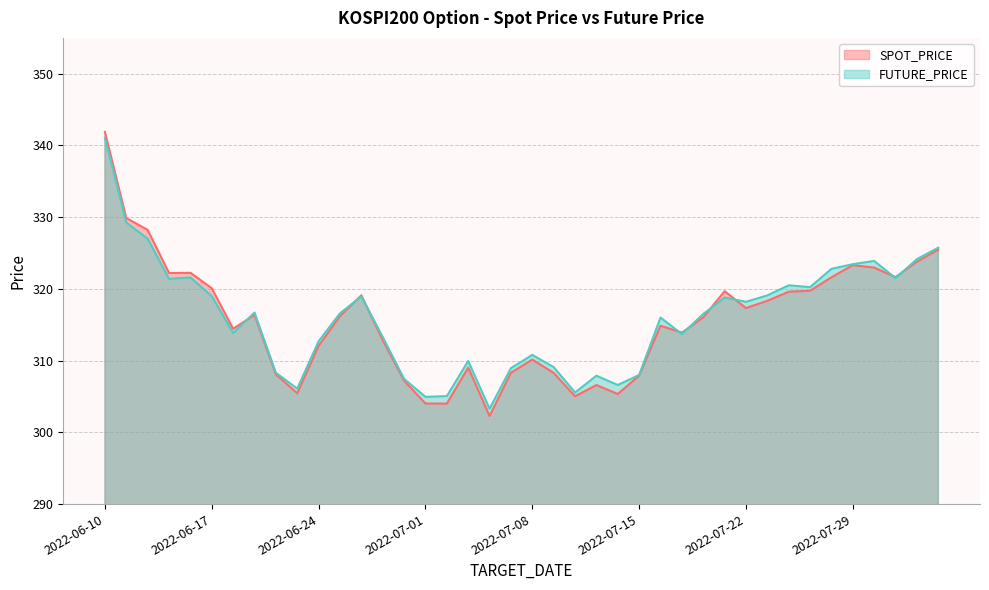

What is the difference between the maximum and second lowest values in the FUTURE_PRICE series?

36.2